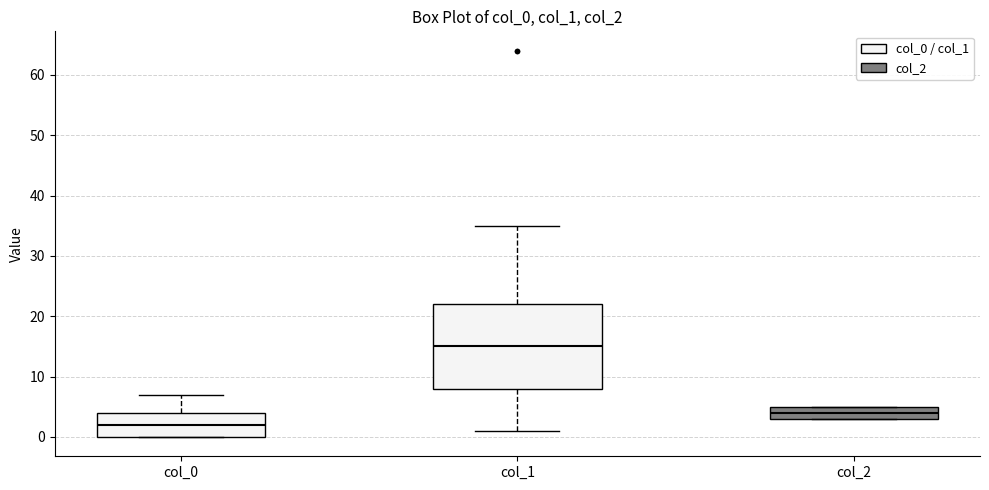

Where is the upper edge of the box for col_1 on the y-axis? The values are not printed on the chart, so give them approximately, as read against the axis.

22